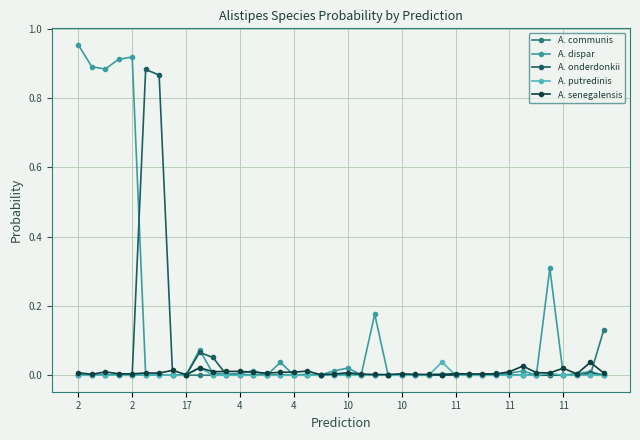

Does the chart have visible grid lines?

Yes